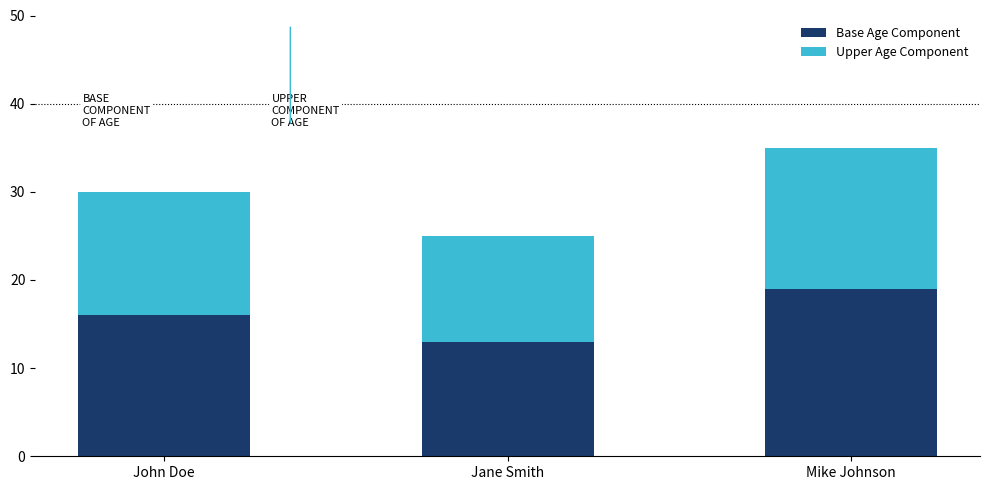

Reading right to left, what are the values for Base Age Component?

Mike Johnson=19	Jane Smith=13	John Doe=16